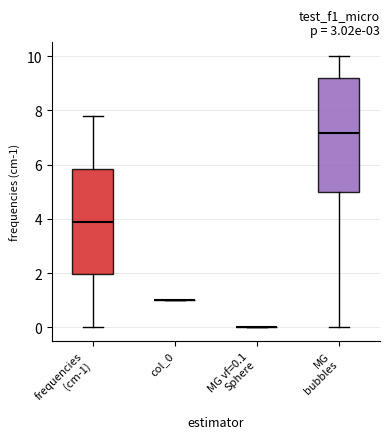

Reading left to right, read every box against the y-axis: the position of its median line, the range the box covers, and the ends of its whiskers. The values are not printed on the chart, so give them approximately, as read against the axis.

frequencies (cm-1): median 4.0, box 2.0 to 5.8, whiskers 0.0 to 7.8
col_0: box collapsed to a line at 1.0, whiskers 1.0 to 1.0
MG vf=0.1 Sphere: box collapsed to a line at 0.0, whiskers 0.0 to 0.0
MG bubbles: median 7.2, box 5.0 to 9.2, whiskers 0.0 to 10.0